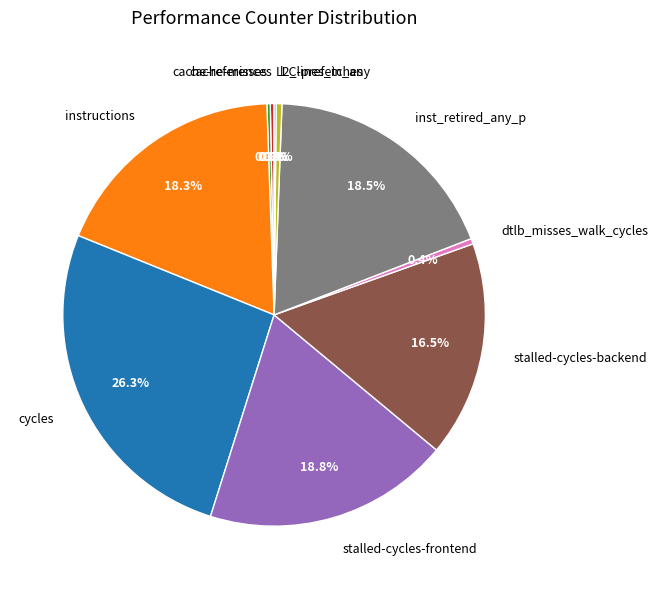

Is there a majority slice in this chart?

No